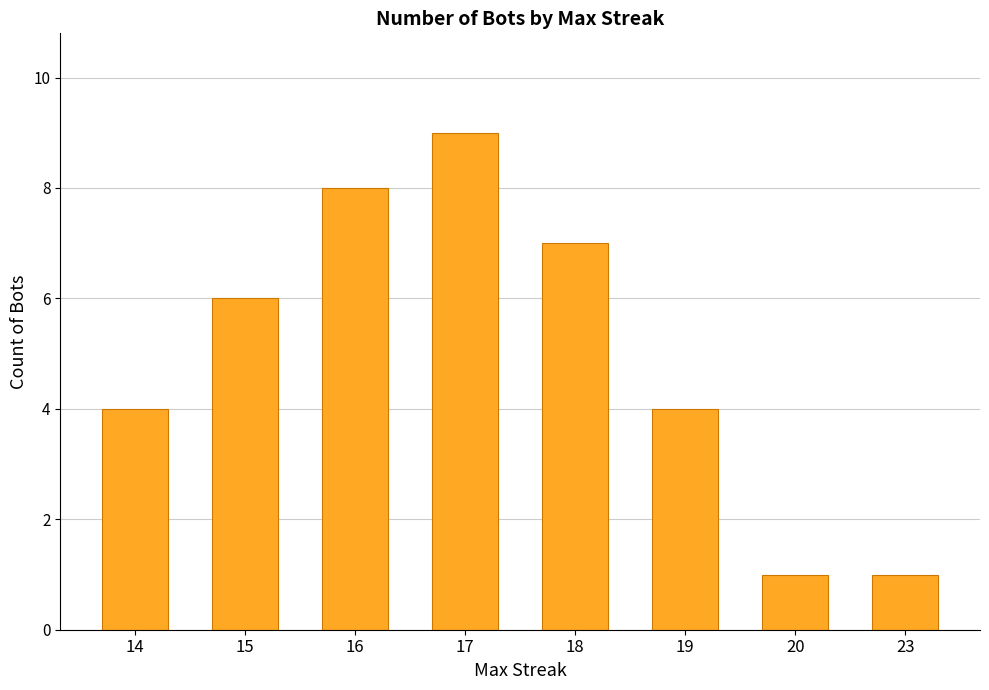

What is the difference between the maximum and minimum values?

8